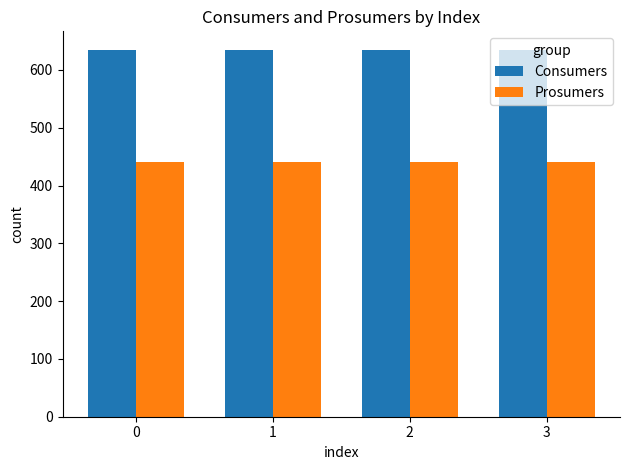

What is the spread (max minus min) of values at 0?

195